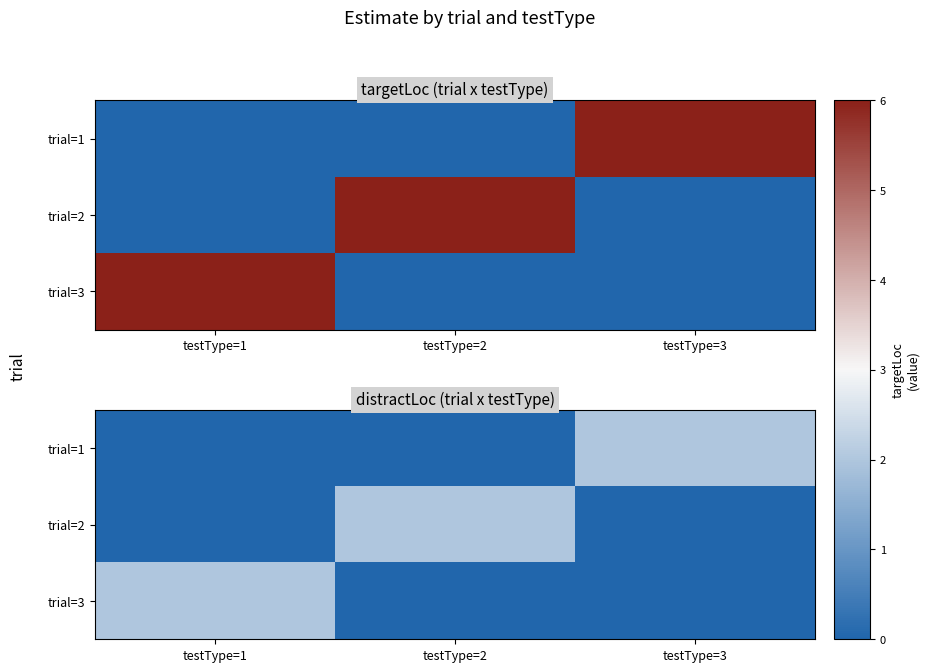

Is the value of trial=3 at testType=2 greater than the value of trial=2 at testType=1?

No